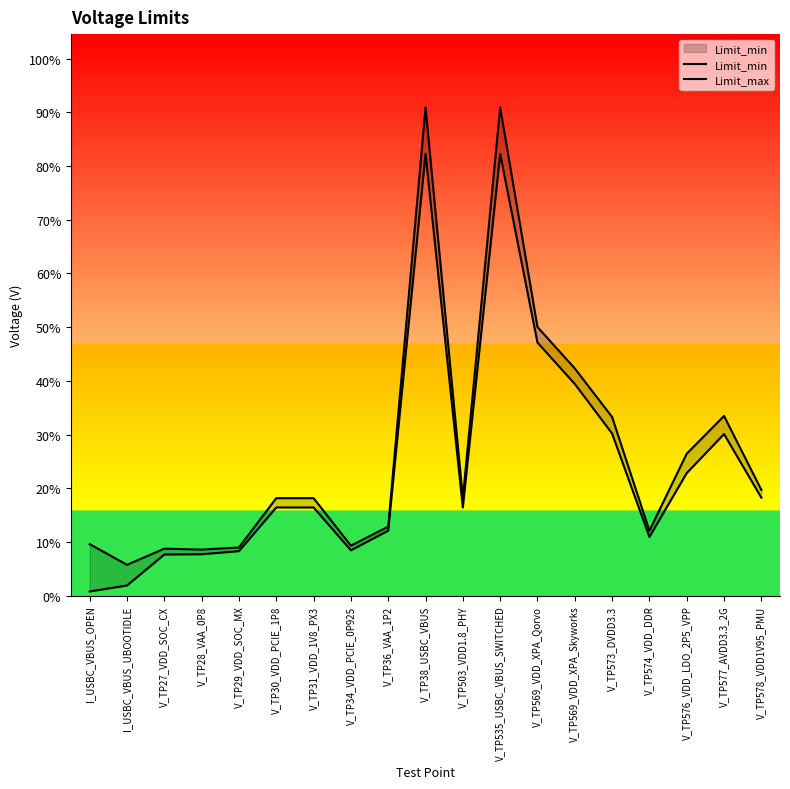

Is the value of Limit_max at V_TP38_USBC_VBUS greater than the value of Limit_min at V_TP31_VDD_1V8_PX3?

Yes